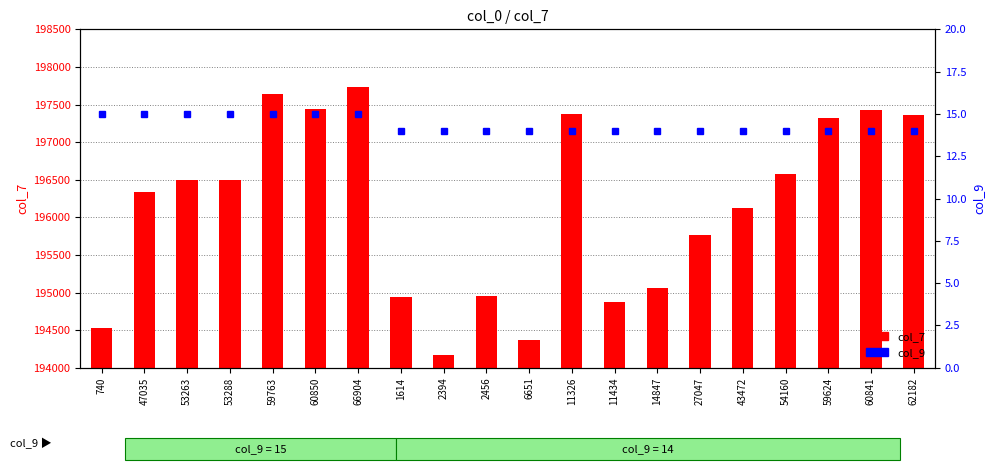

What is the maximum value for col_9?

15